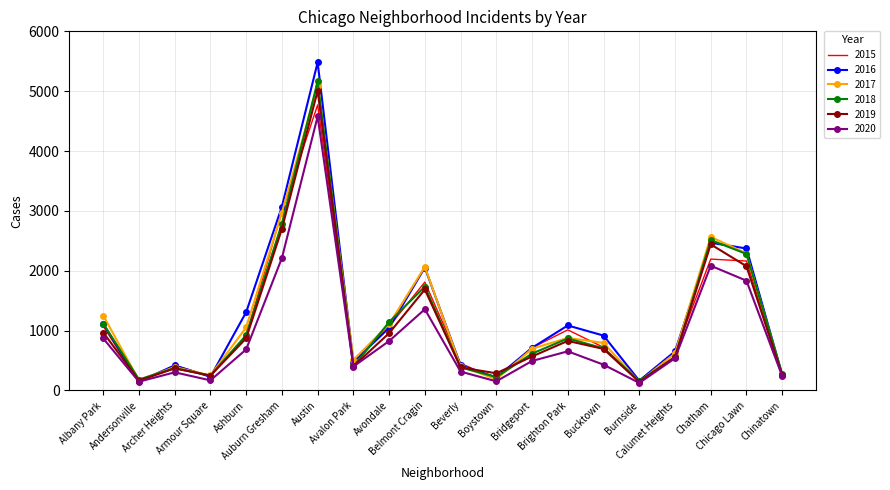

Which series has the widest spread of values?

2016